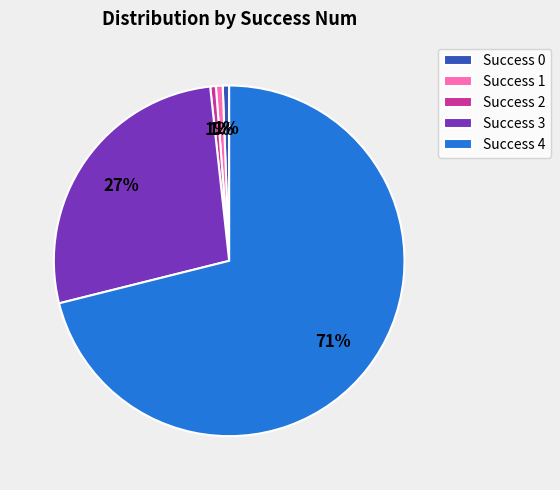

To the nearest percent, what is the average slice percentage?

20%